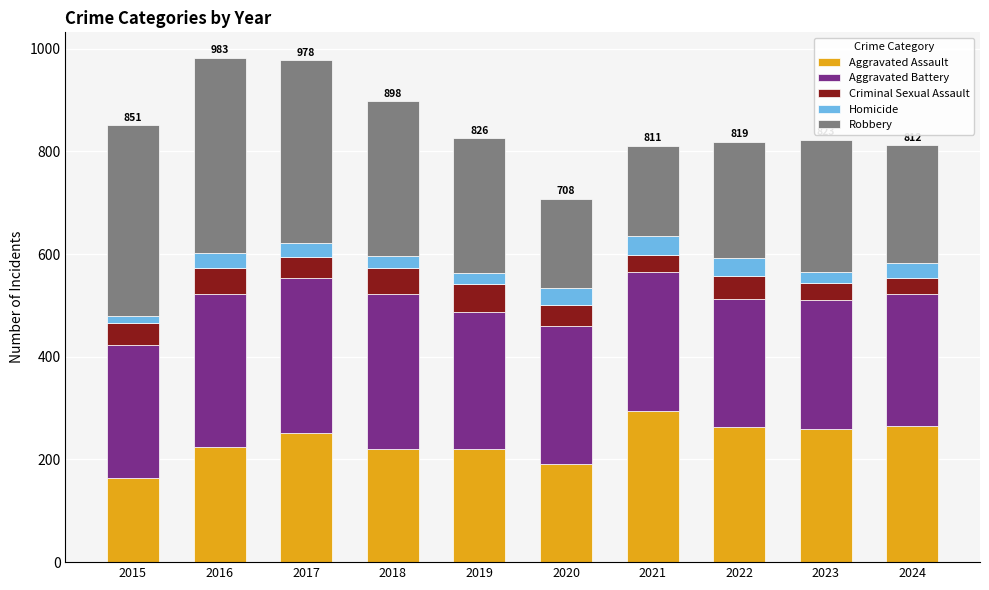

What is the value of the Aggravated Assault bar at the 7th from the left?

295